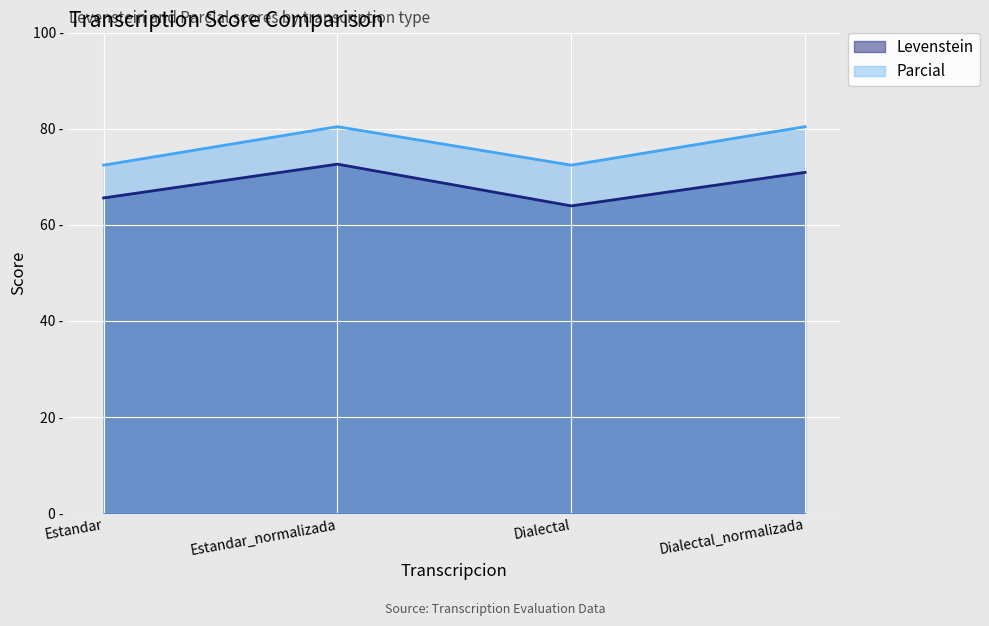

What value does the Levenstein series have at Dialectal?

63.9